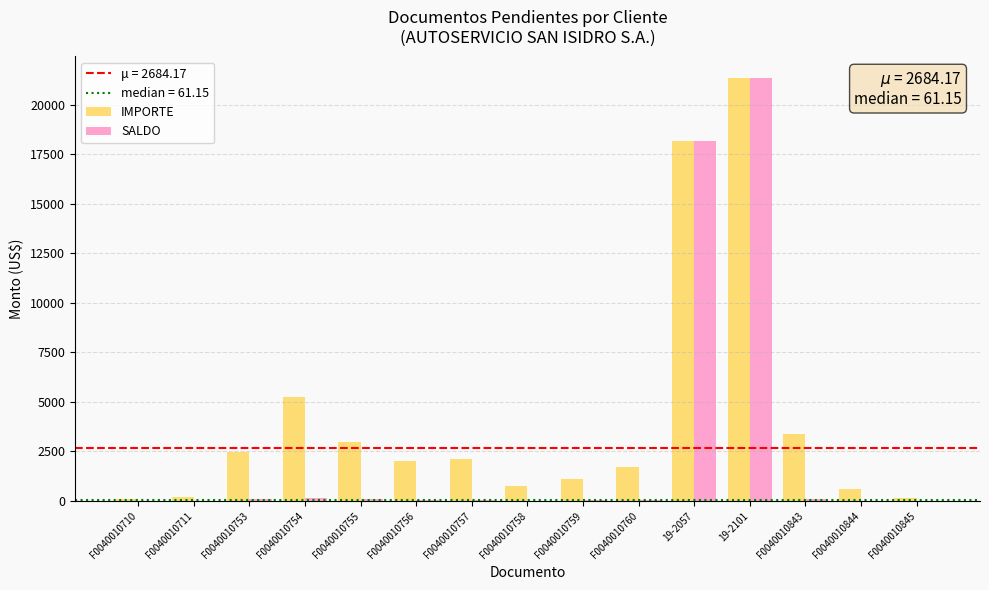

Between F0040010756 and F0040010759, which series saw the biggest shift?

IMPORTE